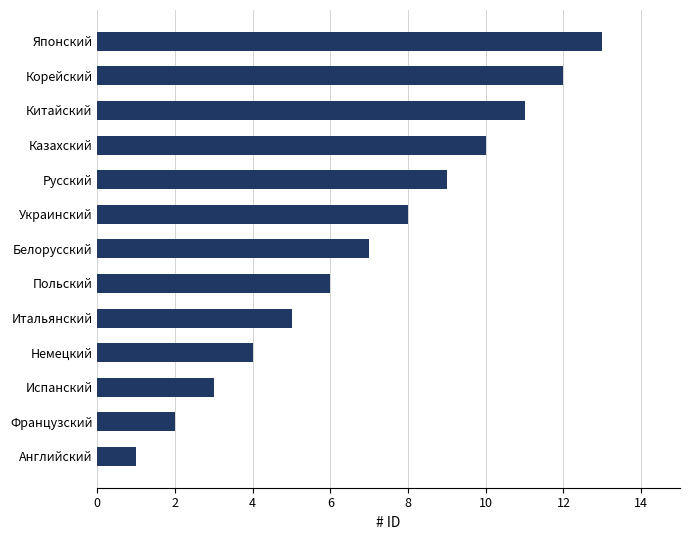

What is the average value?

7